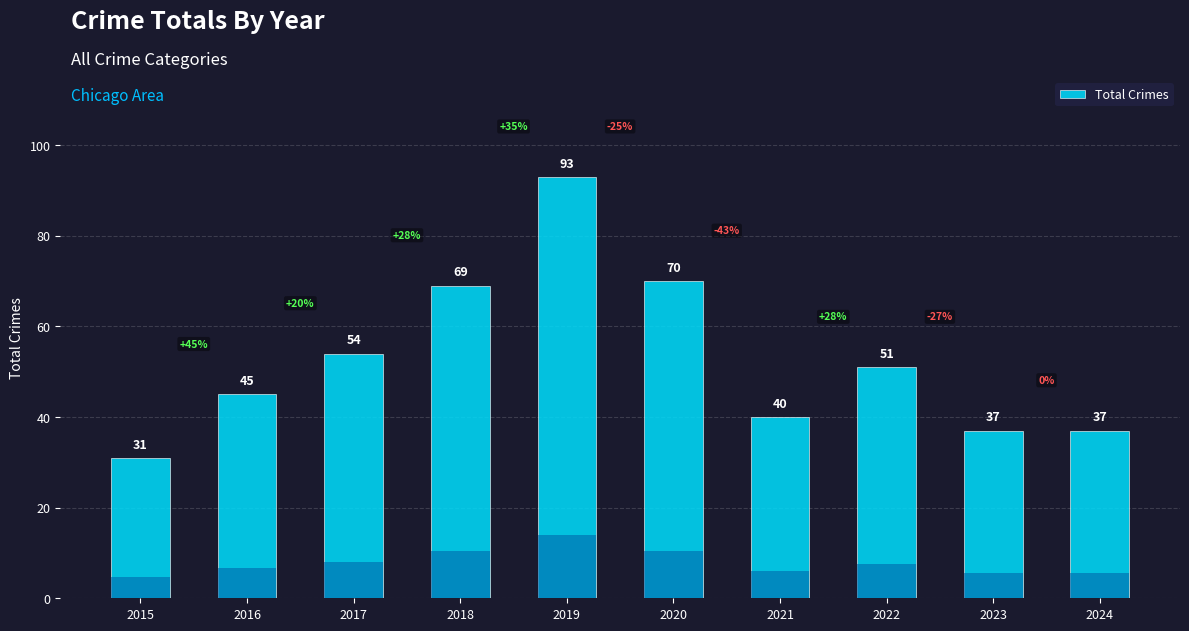

What is the sum of all values?

527